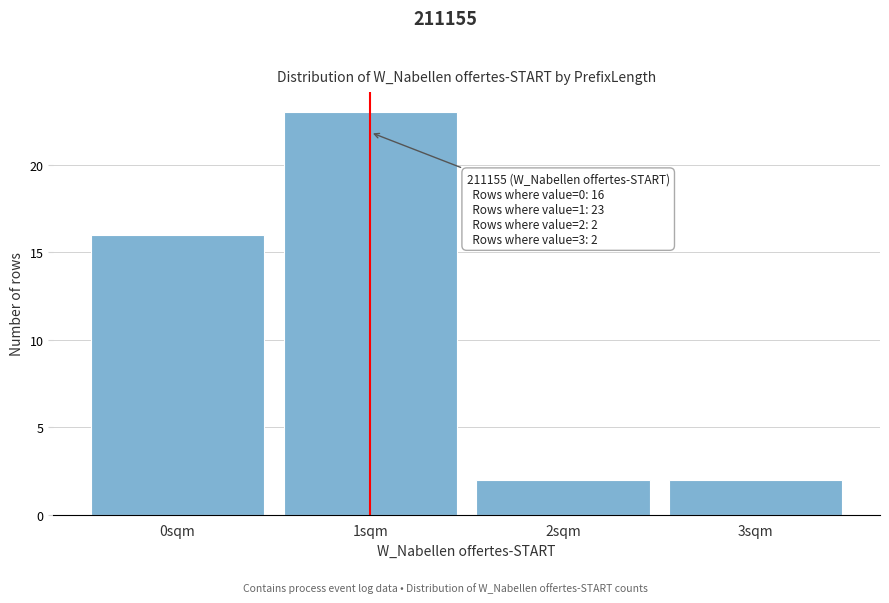

Reading left to right, extract all data points from this chart.

16	23	2	2